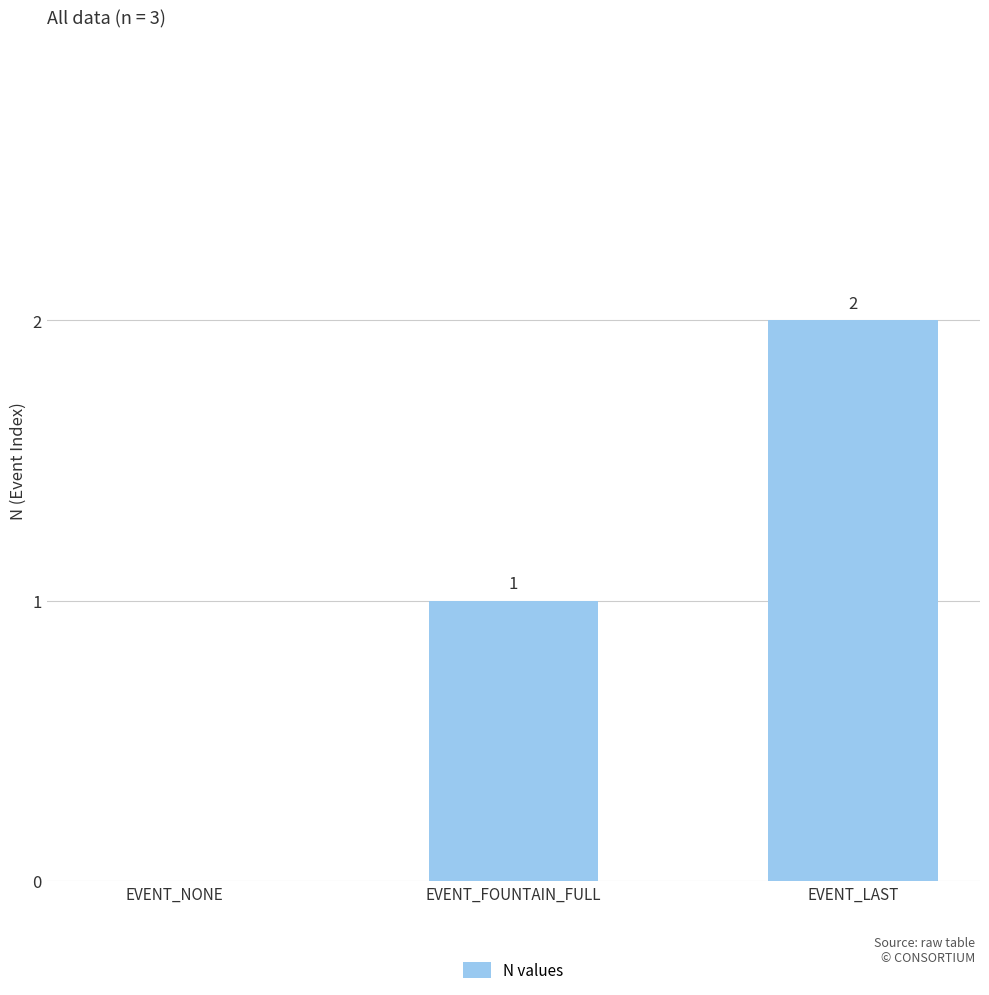

The chart shows a value of 0 at EVENT_NONE. True or false?

True